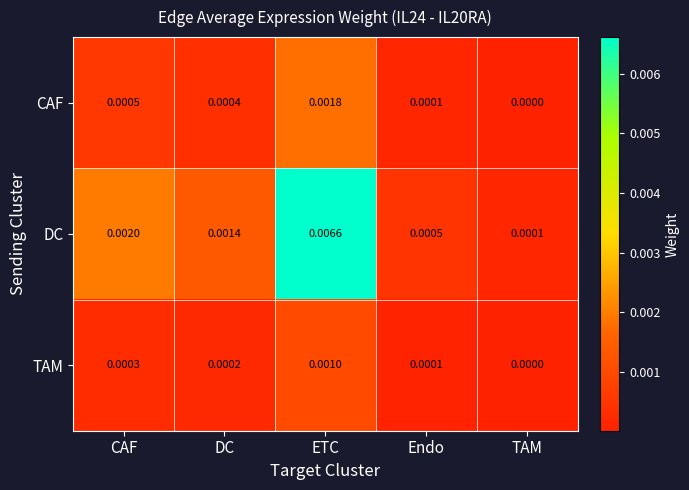

At which category does the chart reach its peak across all series?

ETC